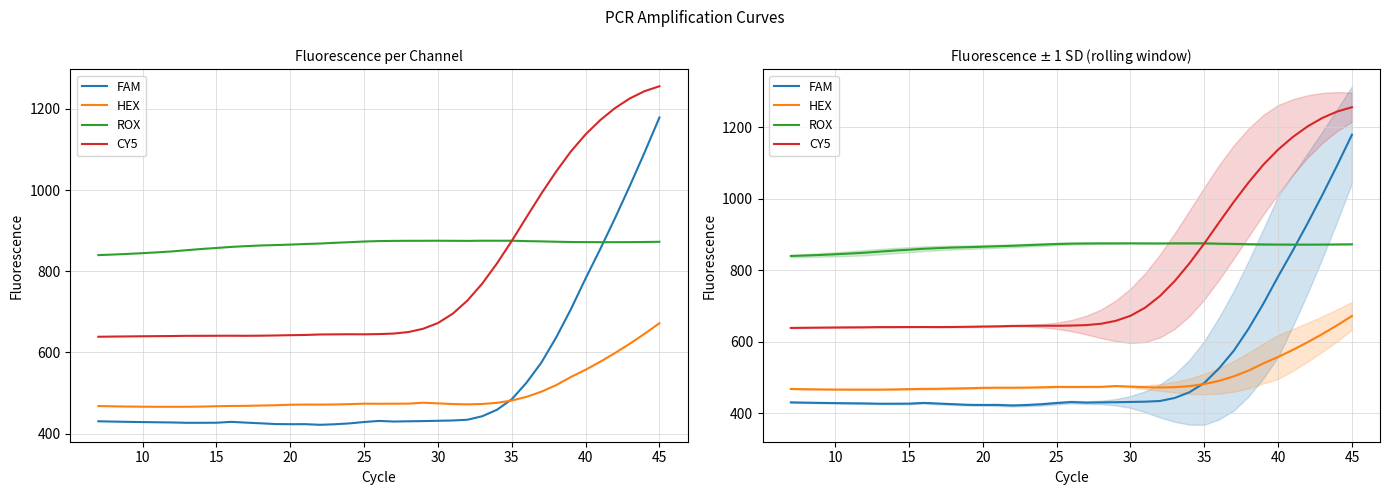

True or false: FAM and CY5 intersect in this chart.

False